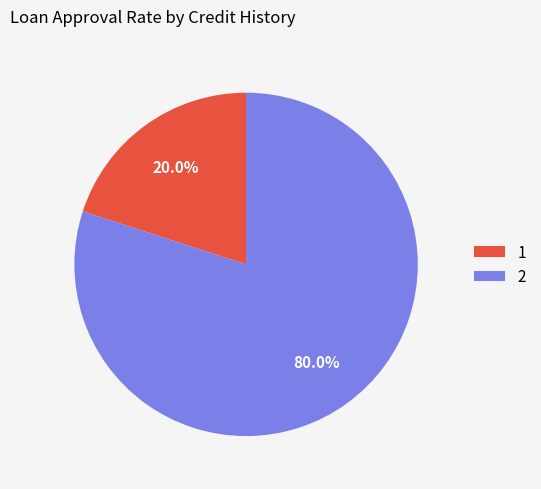

What is the total percentage of 1 and 2?

100.0%